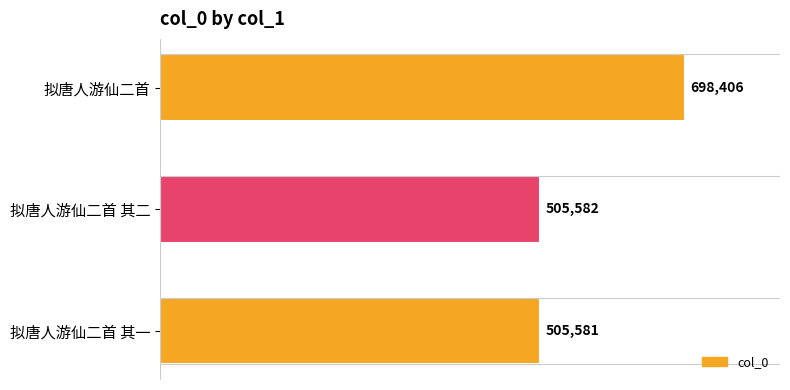

What is the value of the 2nd bar from the top?

505582